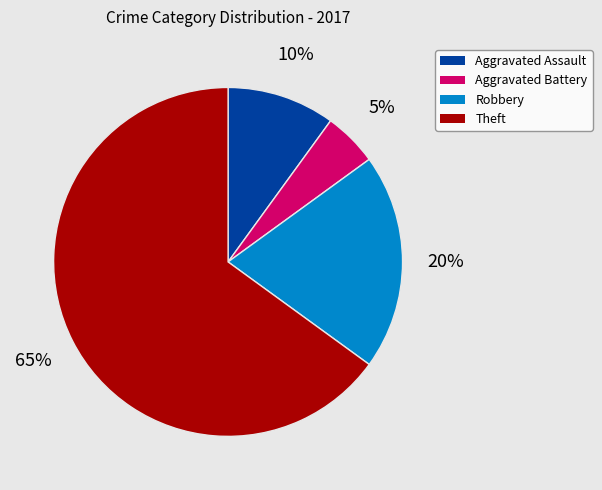

True or false: Aggravated Battery accounts for 5% of the total.

True